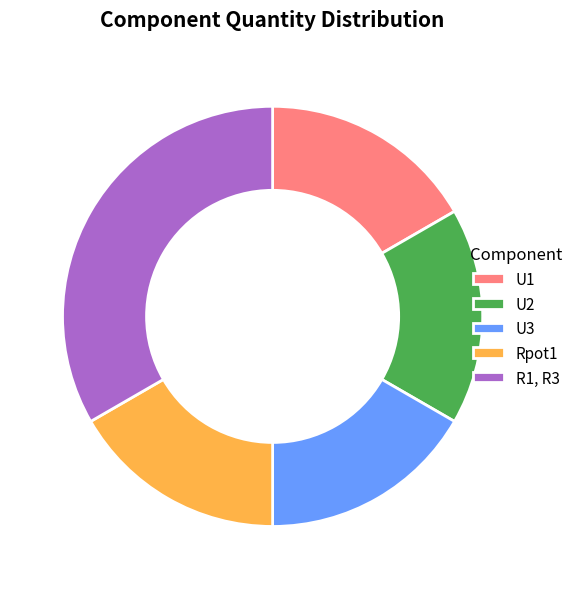

What is the ratio of the value at Rpot1 to the value at U1?

1.0